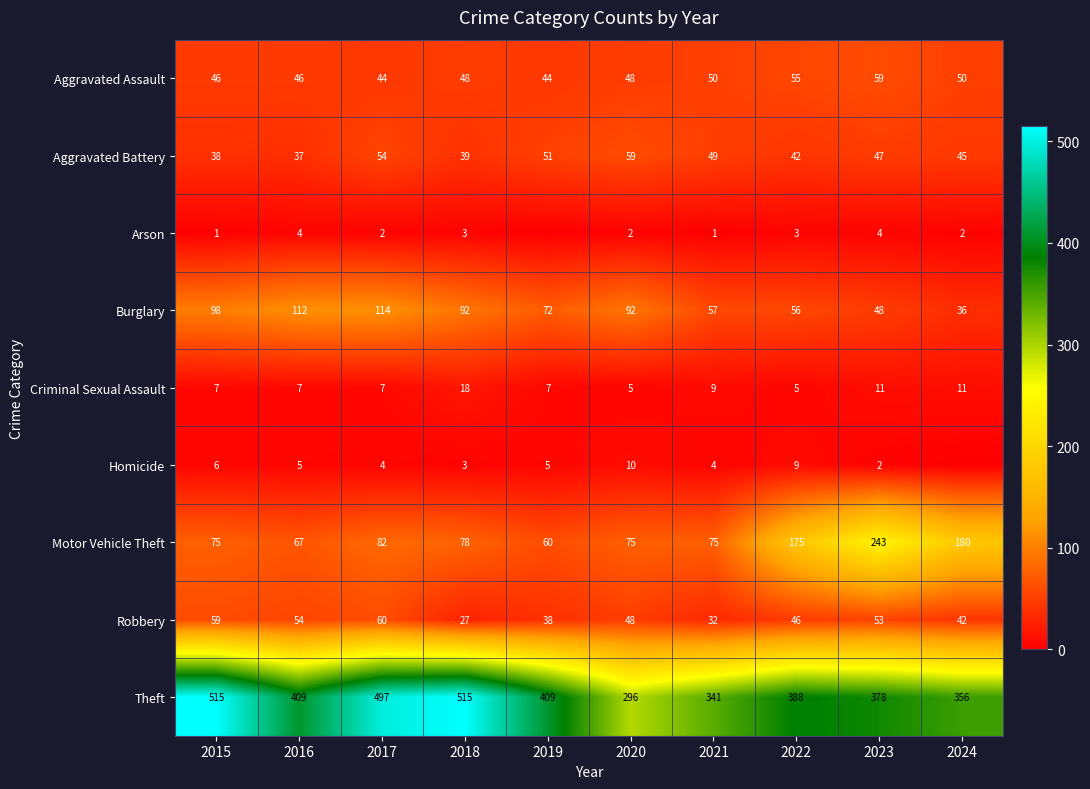

Between 2022 and 2015, which is larger?

2022